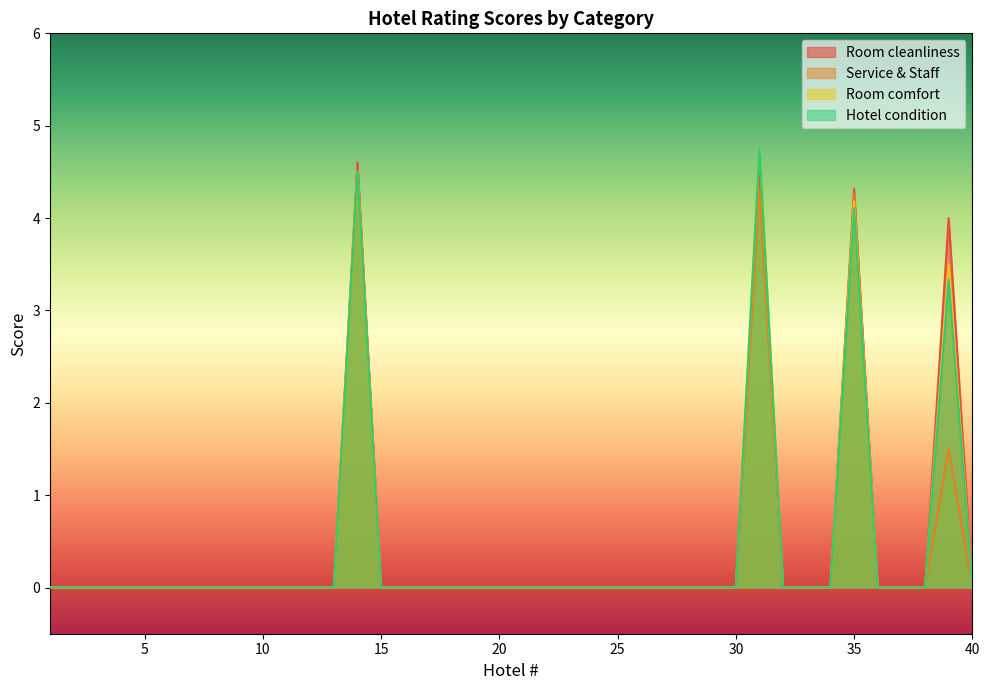

At which category does Room comfort reach its first local peak?

14